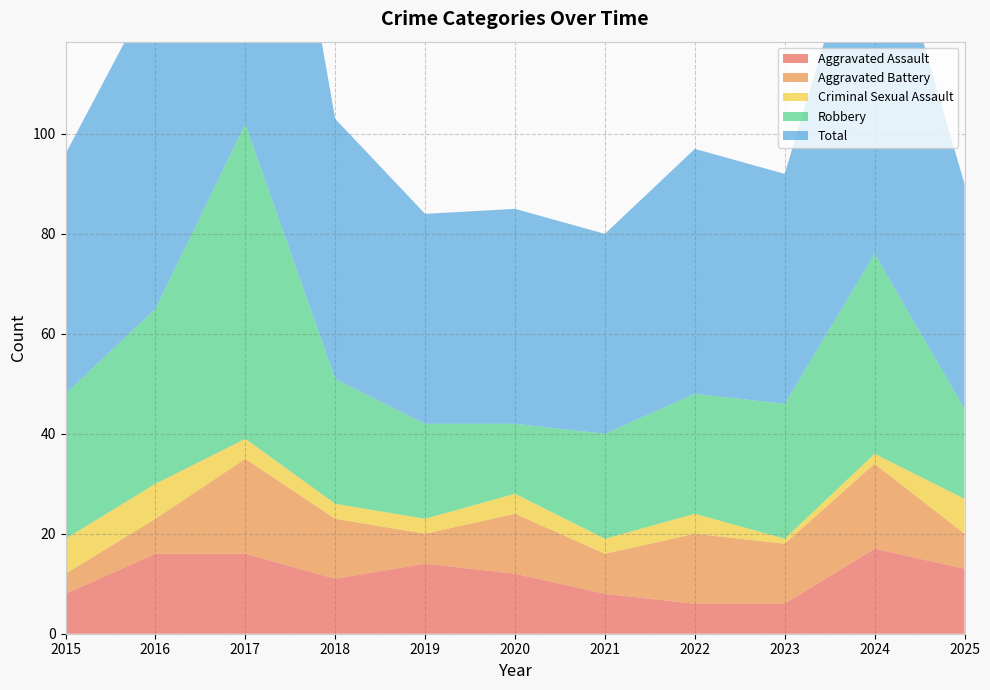

Reading left to right, what are all the values shown in this chart?

Aggravated Assault: 2015=8	2016=16	2017=16	2018=11	2019=14	2020=12	2021=8	2022=6	2023=6	2024=17	2025=13
Aggravated Battery: 2015=4	2016=7	2017=19	2018=12	2019=6	2020=12	2021=8	2022=14	2023=12	2024=17	2025=7
Criminal Sexual Assault: 2015=7	2016=7	2017=4	2018=3	2019=3	2020=4	2021=3	2022=4	2023=1	2024=2	2025=7
Robbery: 2015=29	2016=35	2017=63	2018=25	2019=19	2020=14	2021=21	2022=24	2023=27	2024=40	2025=18
Total: 2015=48	2016=65	2017=103	2018=52	2019=42	2020=43	2021=40	2022=49	2023=46	2024=76	2025=45